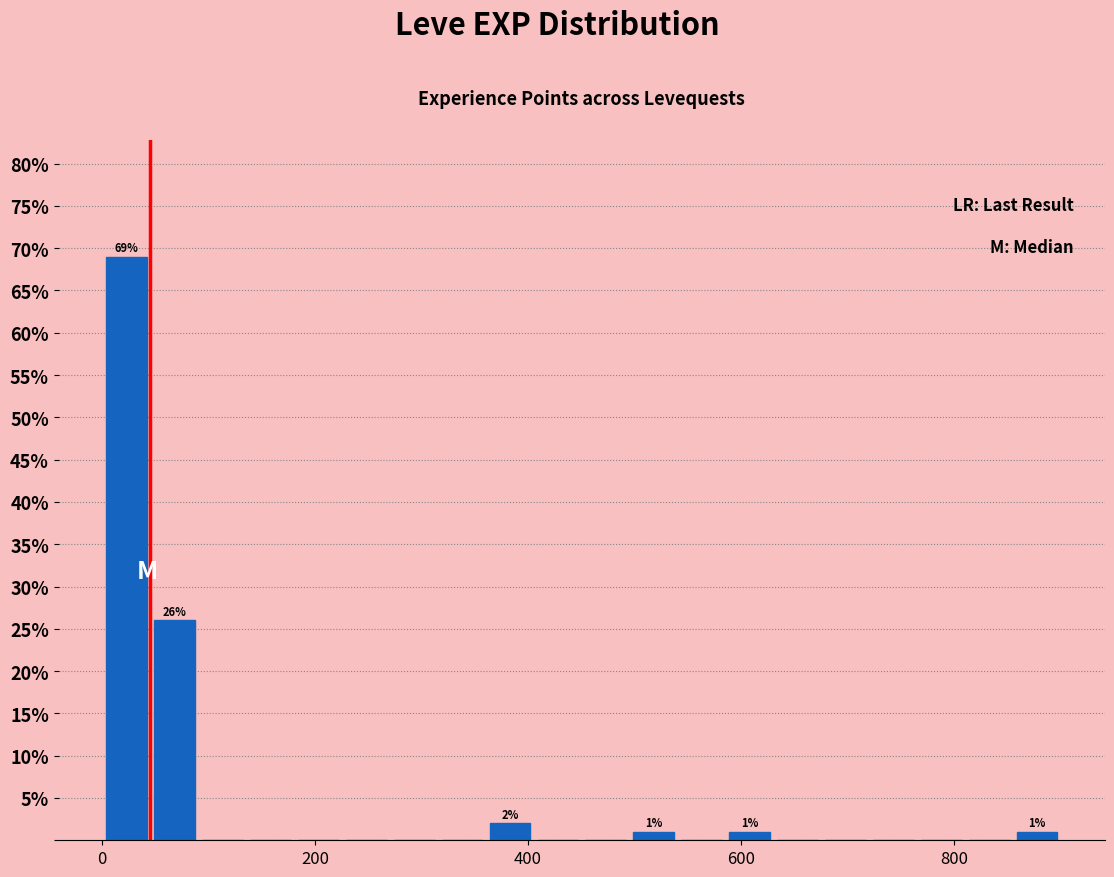

Around what value on the x-axis is the tallest bar? Give the approximate position of its centre, as read against the axis.

20